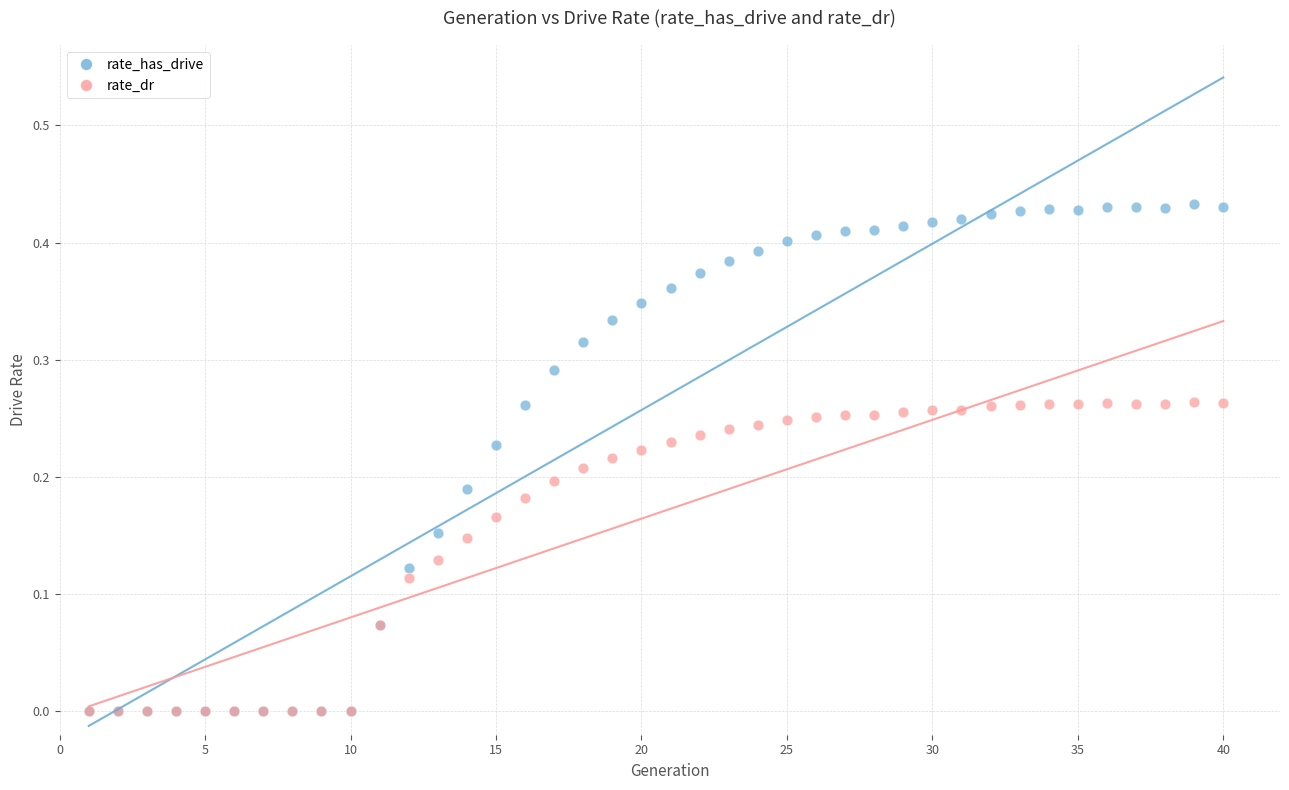

Which series has the largest Y range (max minus min)?

rate_has_drive